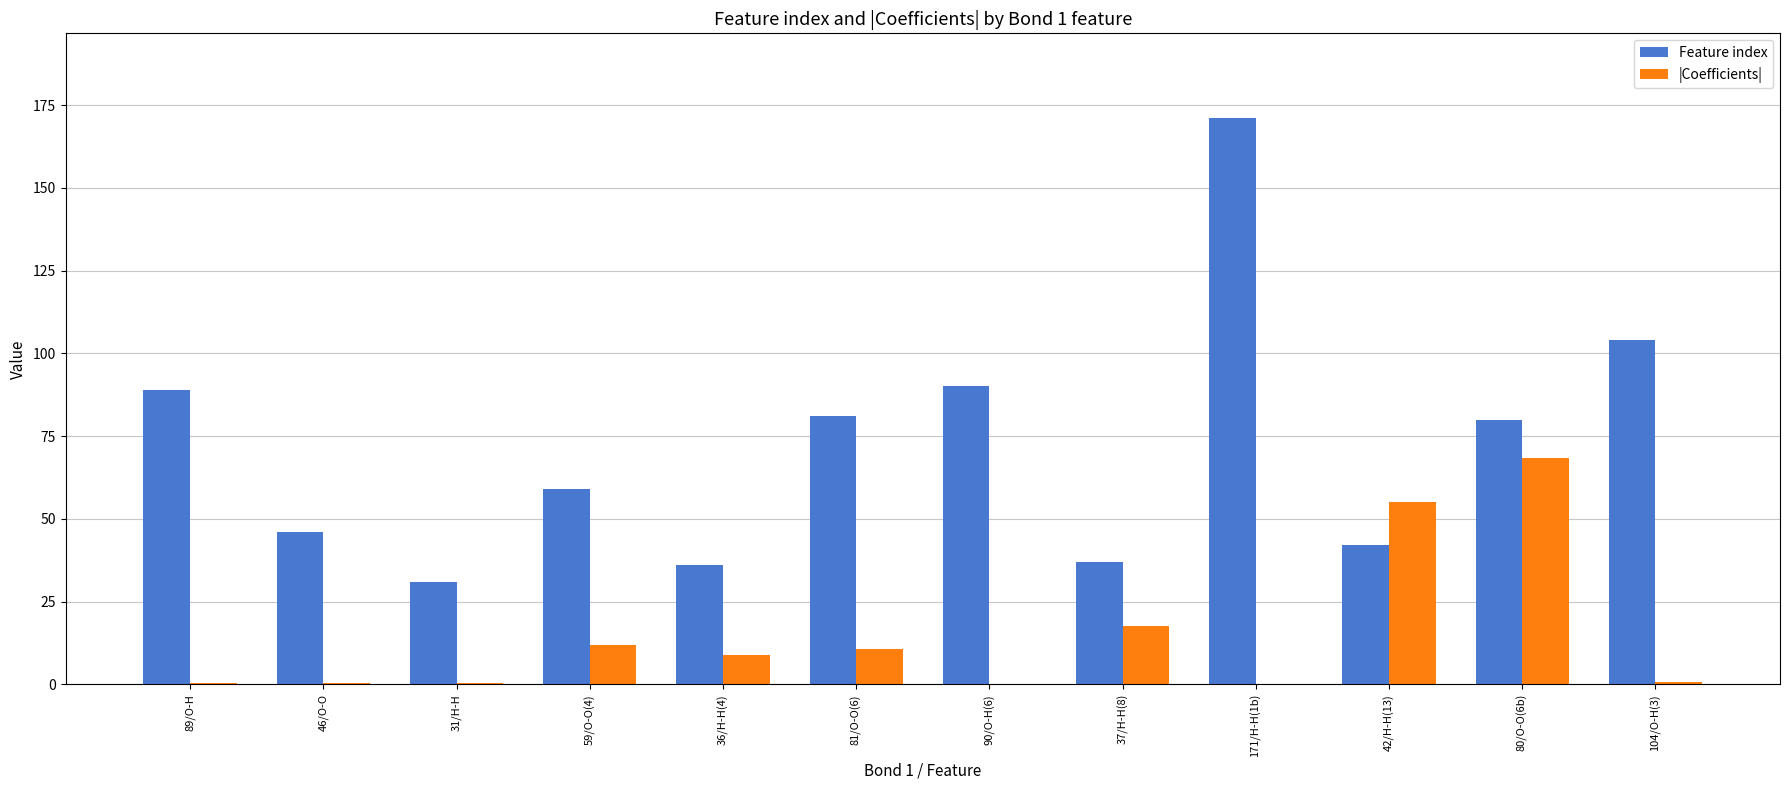

What is the spread (max minus min) of values at 36/H-H(4)?

27.1